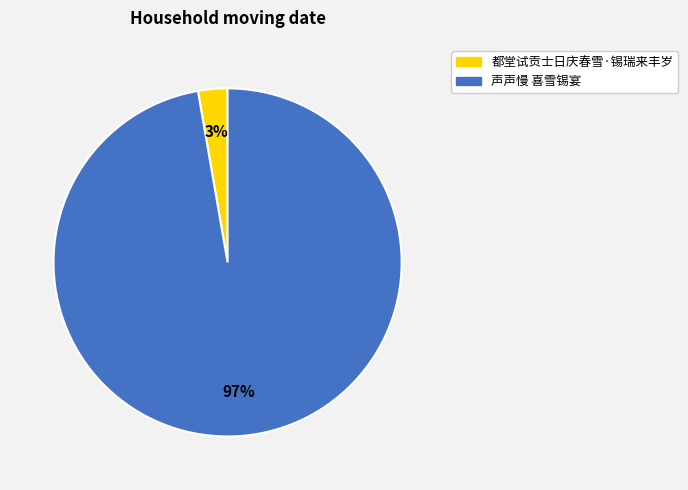

To the nearest percent, what percentage of the pie is 声声慢 喜雪锡宴?

97%